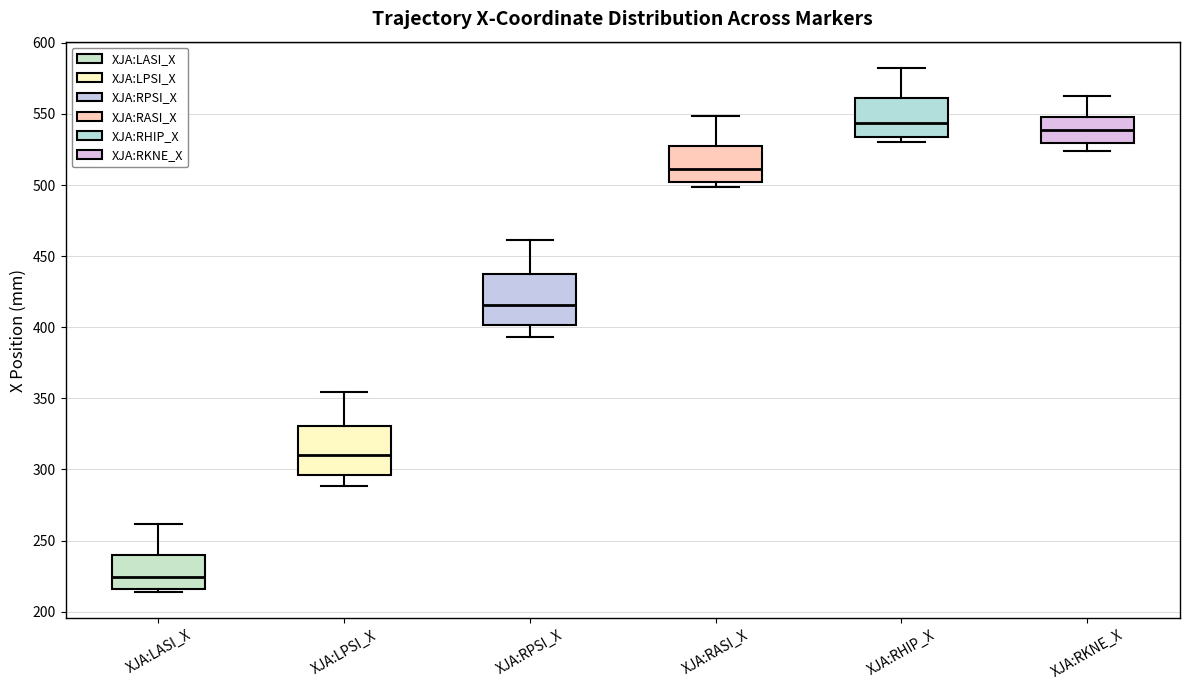

Where does the median line of the box for XJA:RKNE_X sit on the y-axis? The values are not printed on the chart, so give them approximately, as read against the axis.

540